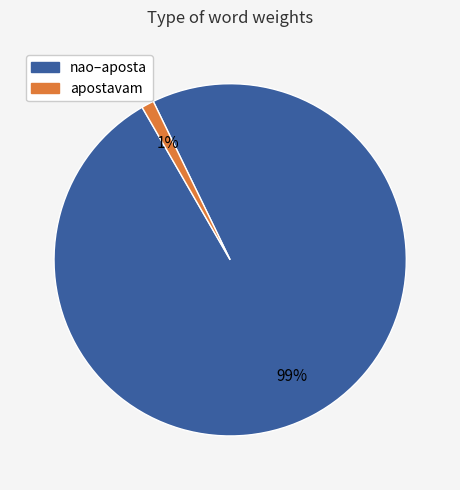

Is there any slice that represents more than half of the pie?

Yes